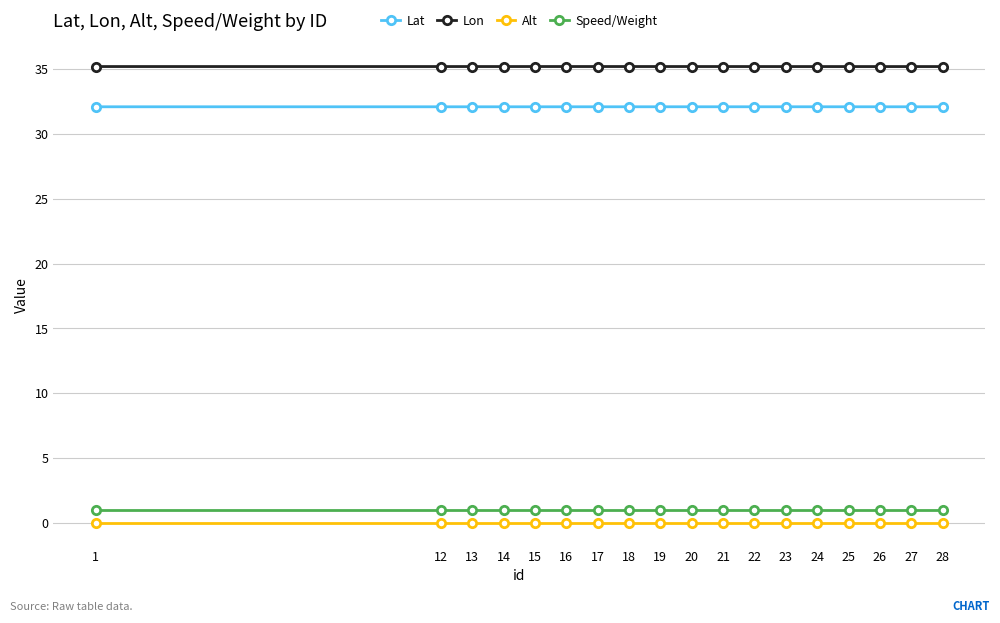

True or false: Alt and Speed/Weight intersect in this chart.

False